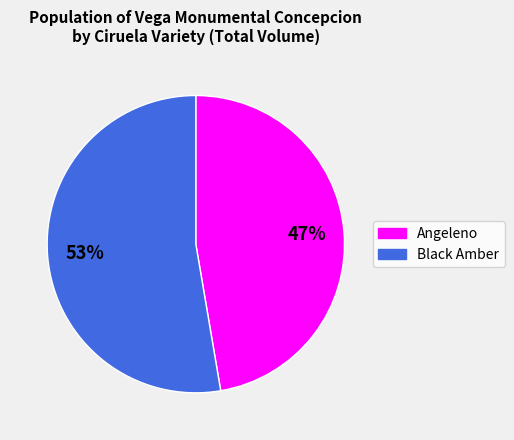

Do Black Amber and Angeleno together represent more than half of the pie?

Yes